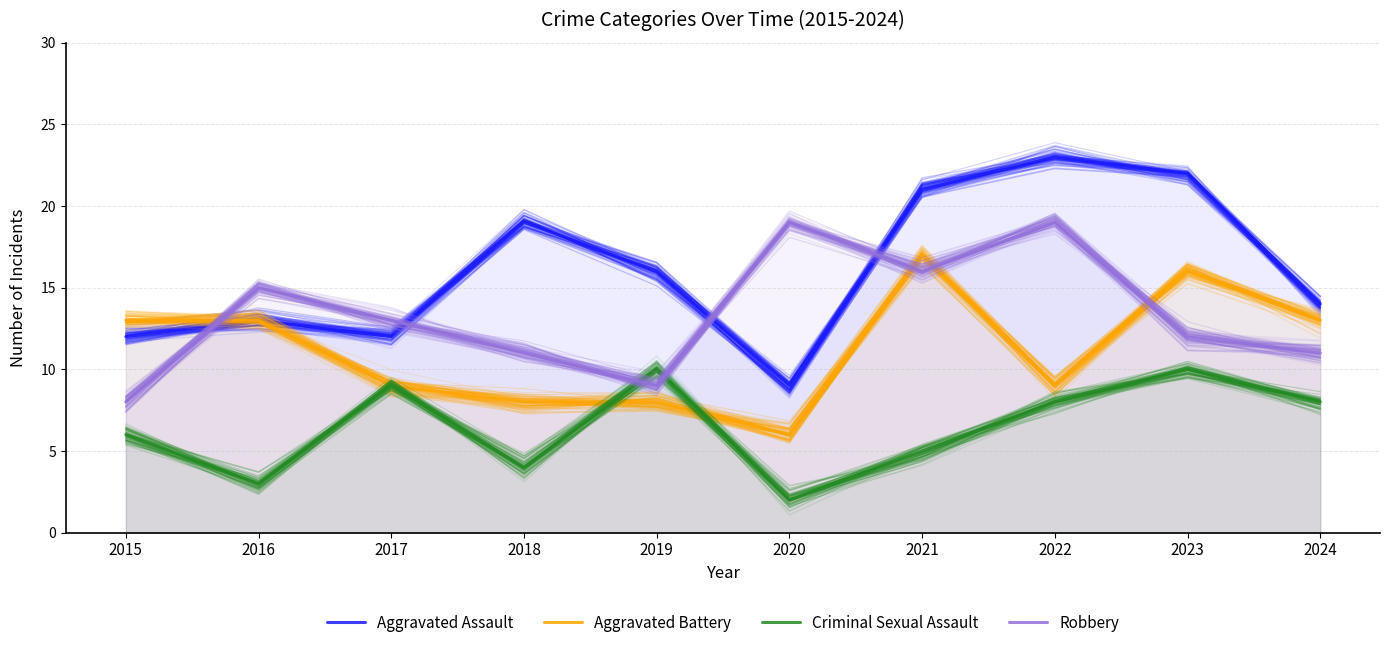

Reading left to right, list all the values displayed in this chart.

Aggravated Assault: 12	13	12	19	16	9	21	23	22	14
Aggravated Battery: 13	13	9	8	8	6	17	9	16	13
Criminal Sexual Assault: 6	3	9	4	10	2	5	8	10	8
Robbery: 8	15	13	11	9	19	16	19	12	11